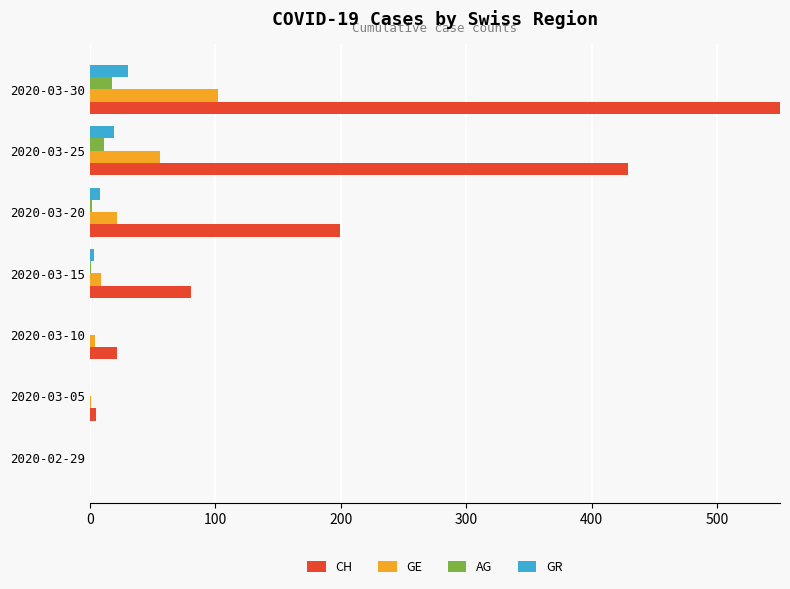

What is the value of the AG bar at the 6th from the left?

11